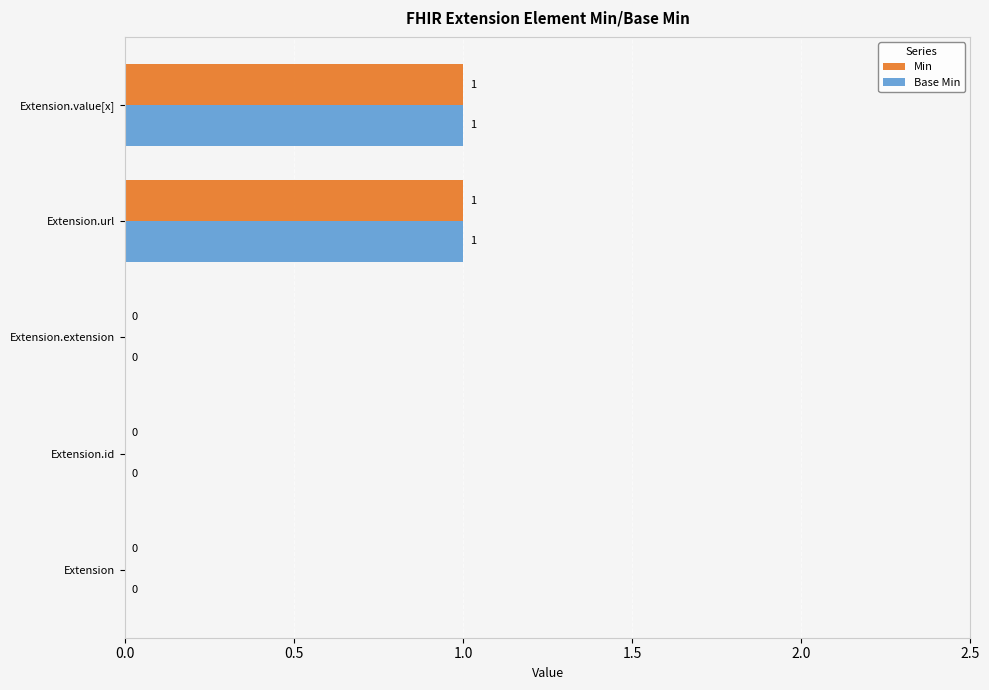

The Base Min series shows 0 at Extension. True or false?

True